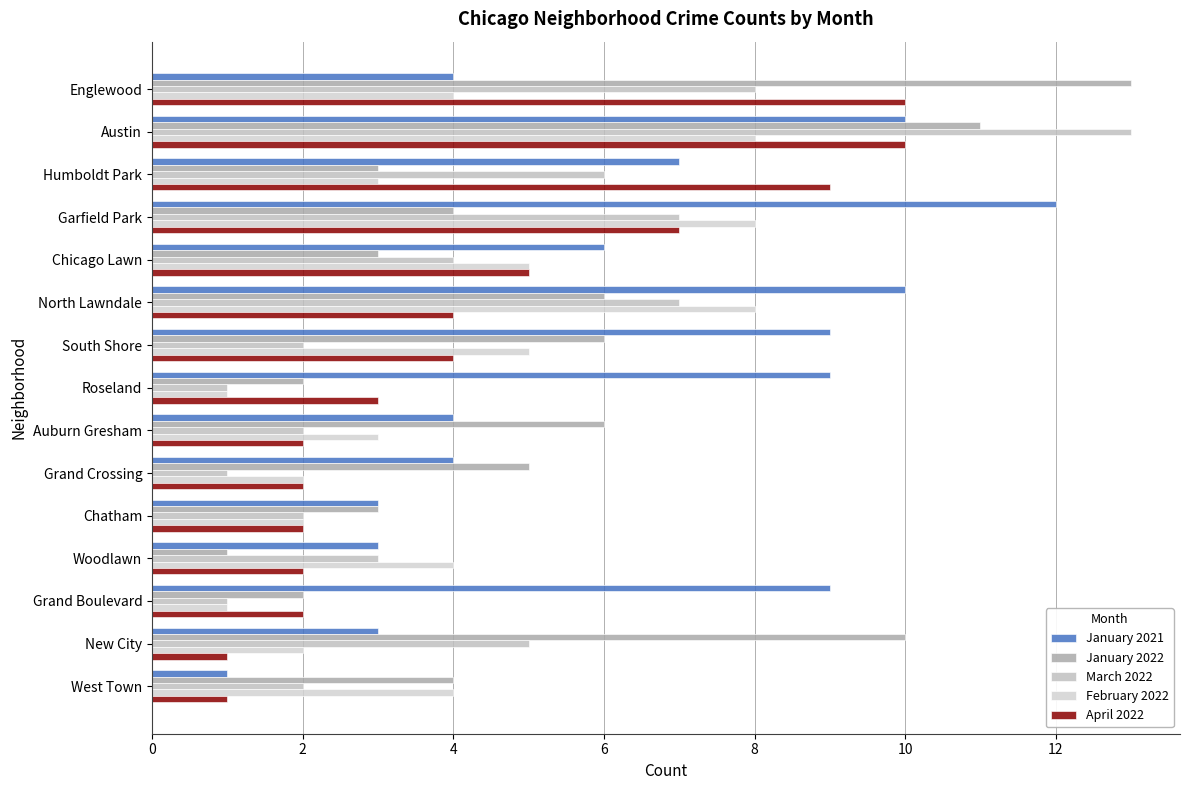

Count the number of categories in the chart.

15